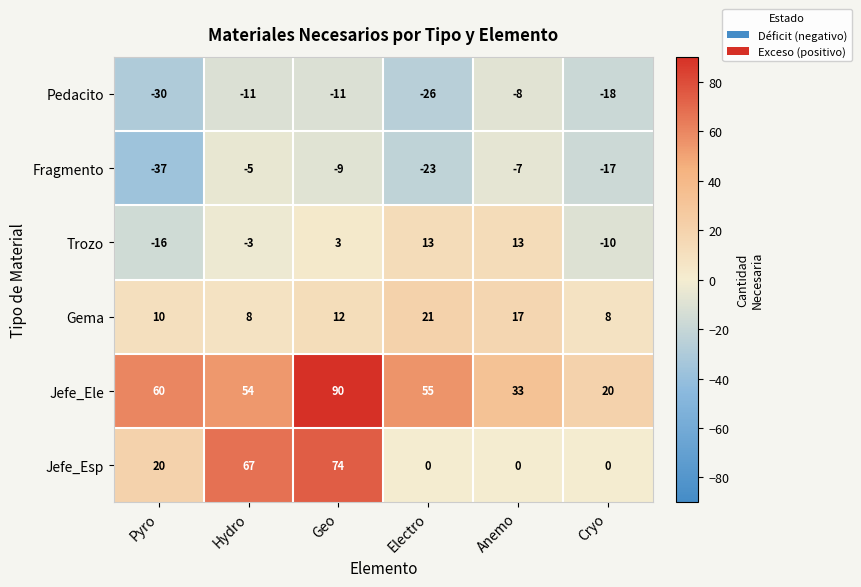

What is the difference between the Trozo values at Electro and Cryo?

23